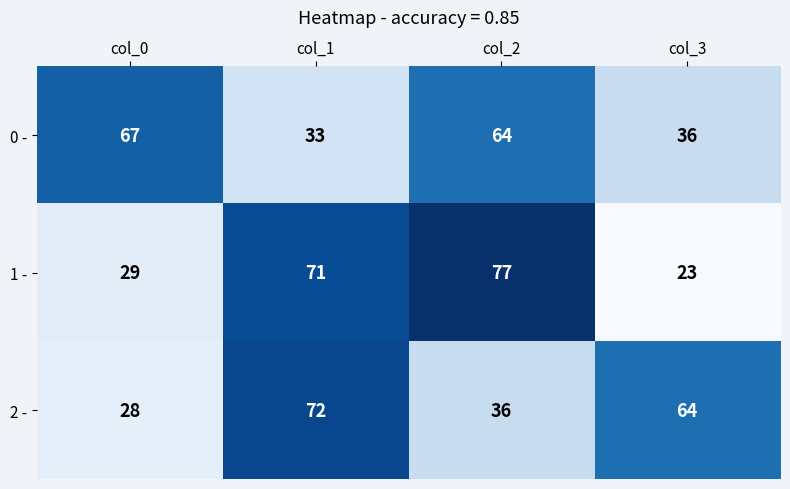

How many values in the 2 - series are below 64?

2